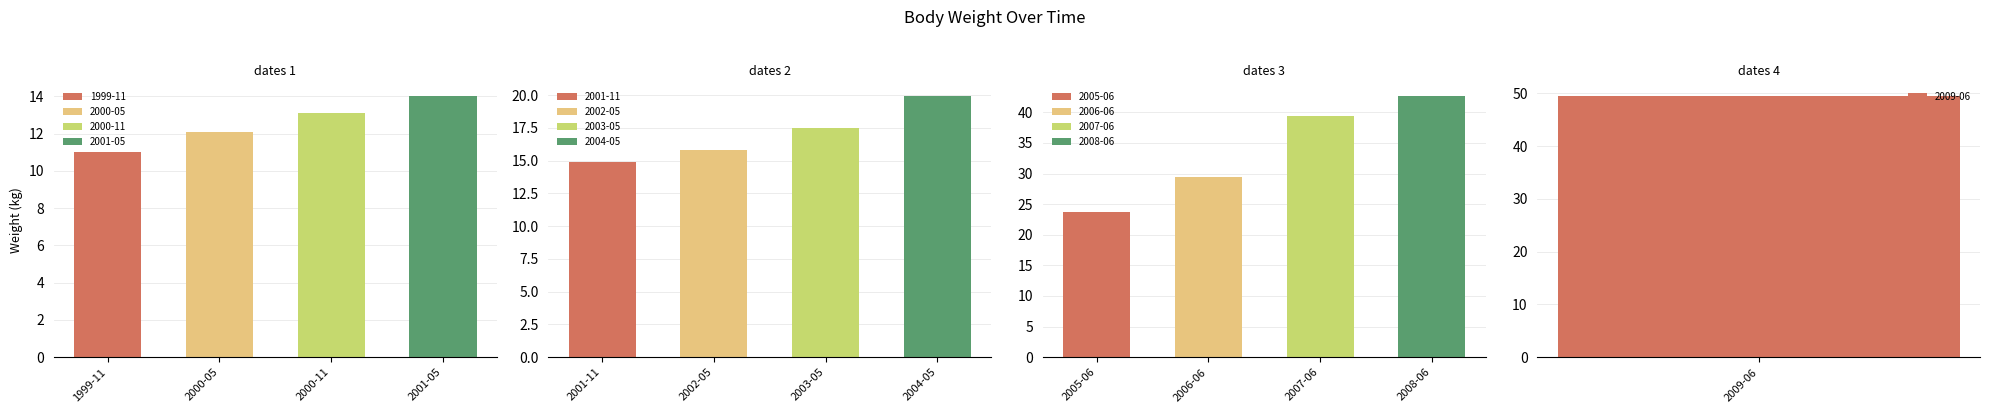

Between 2005-06 and 2008-06, which is larger?

2008-06